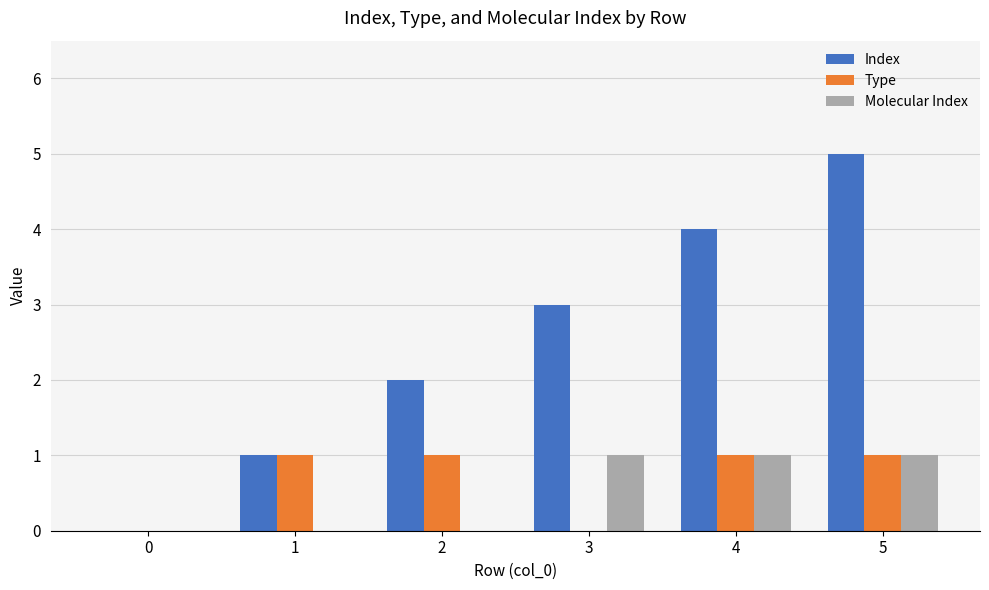

Reading right to left, list all the values displayed in this chart.

Index: 5=5	4=4	3=3	2=2	1=1	0=0
Type: 5=1	4=1	3=0	2=1	1=1	0=0
Molecular Index: 5=1	4=1	3=1	2=0	1=0	0=0